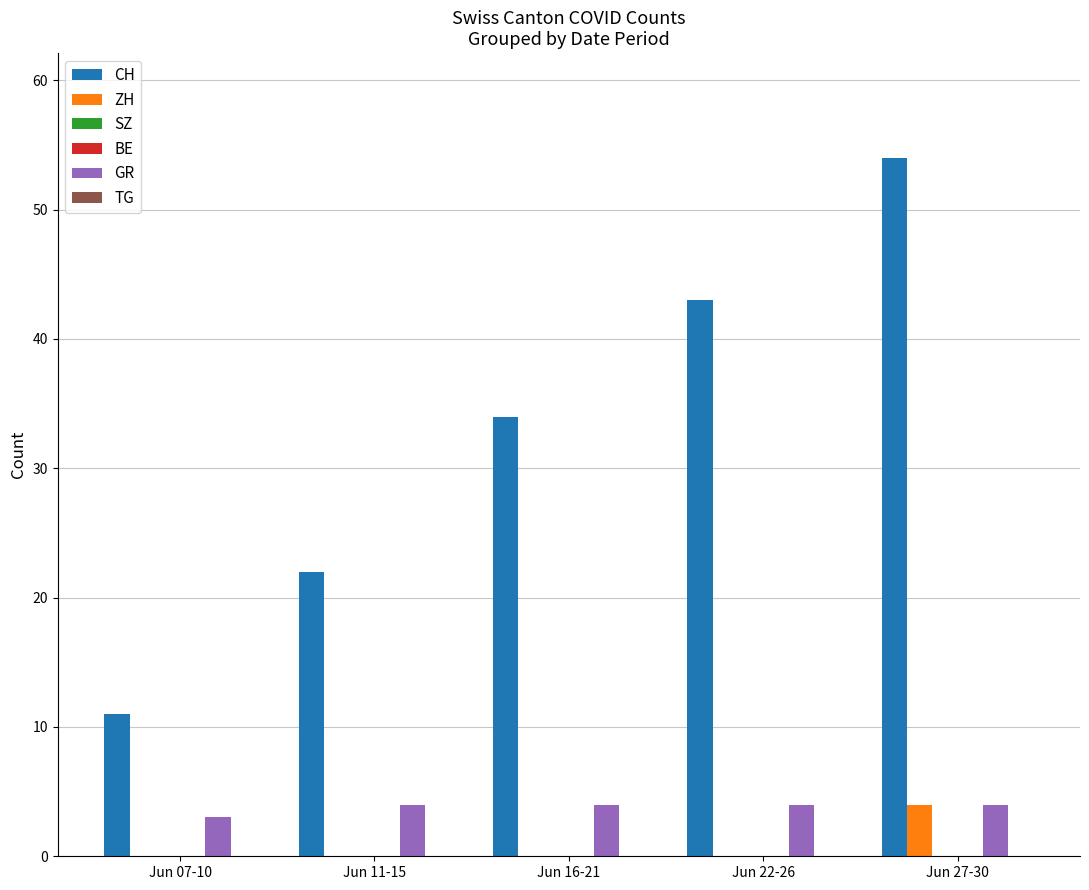

What are all the series names shown in the legend?

CH, ZH, SZ, BE, GR, TG